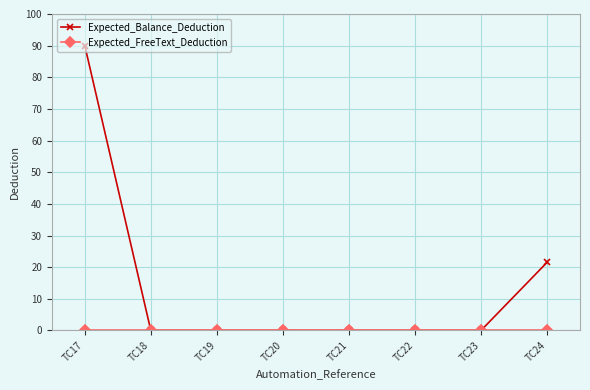

Does the chart display data point markers on the line(s)?

Yes